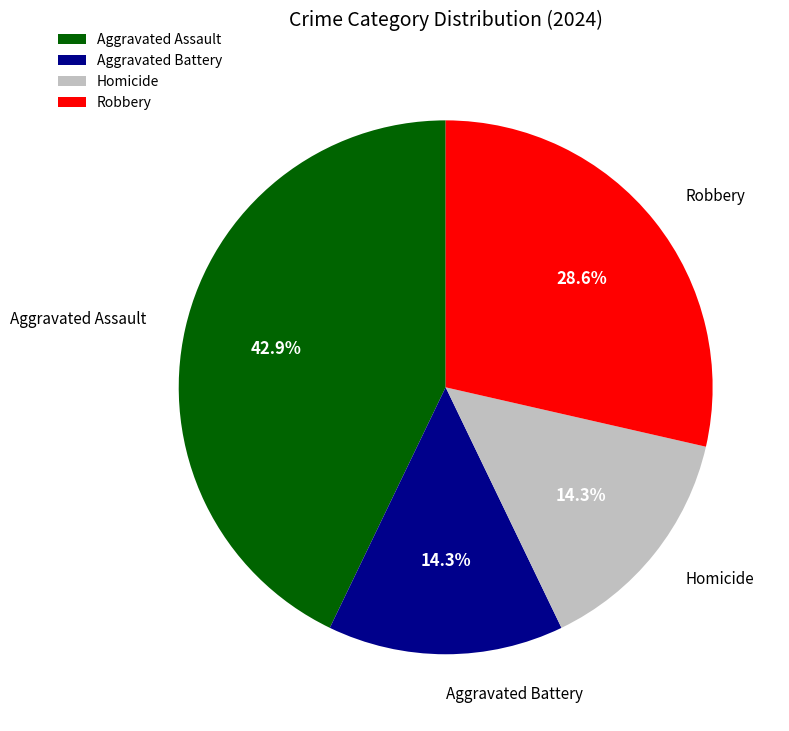

Which slice is the largest?

Aggravated Assault